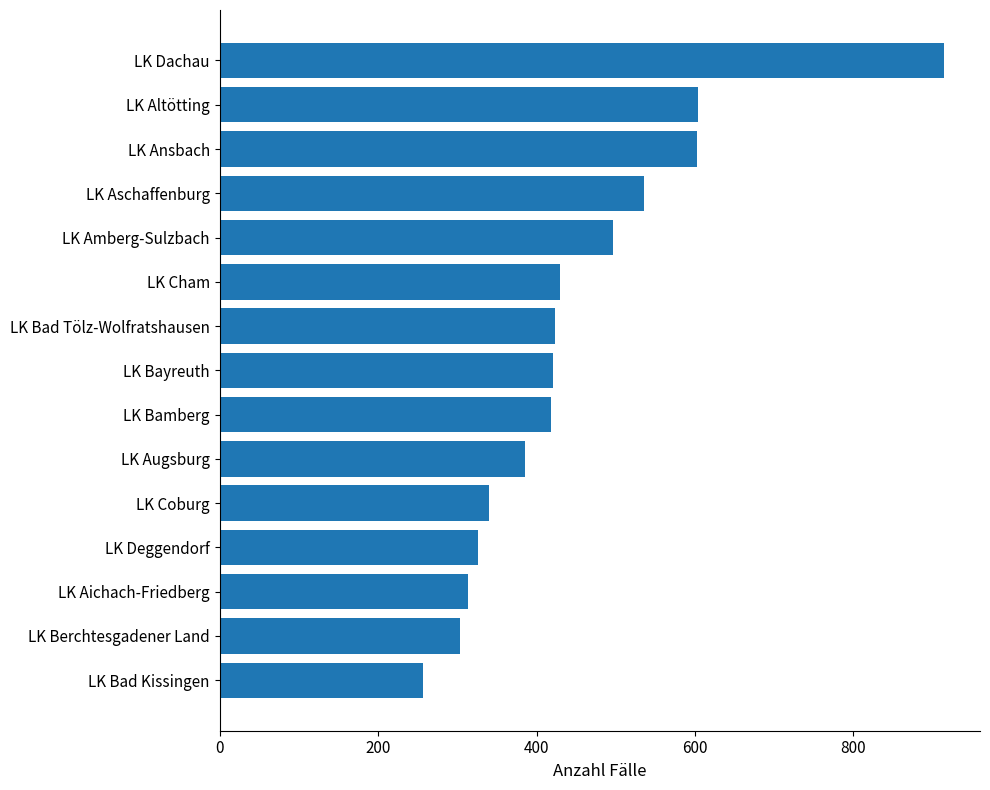

What is the difference between the second highest and minimum values?

347